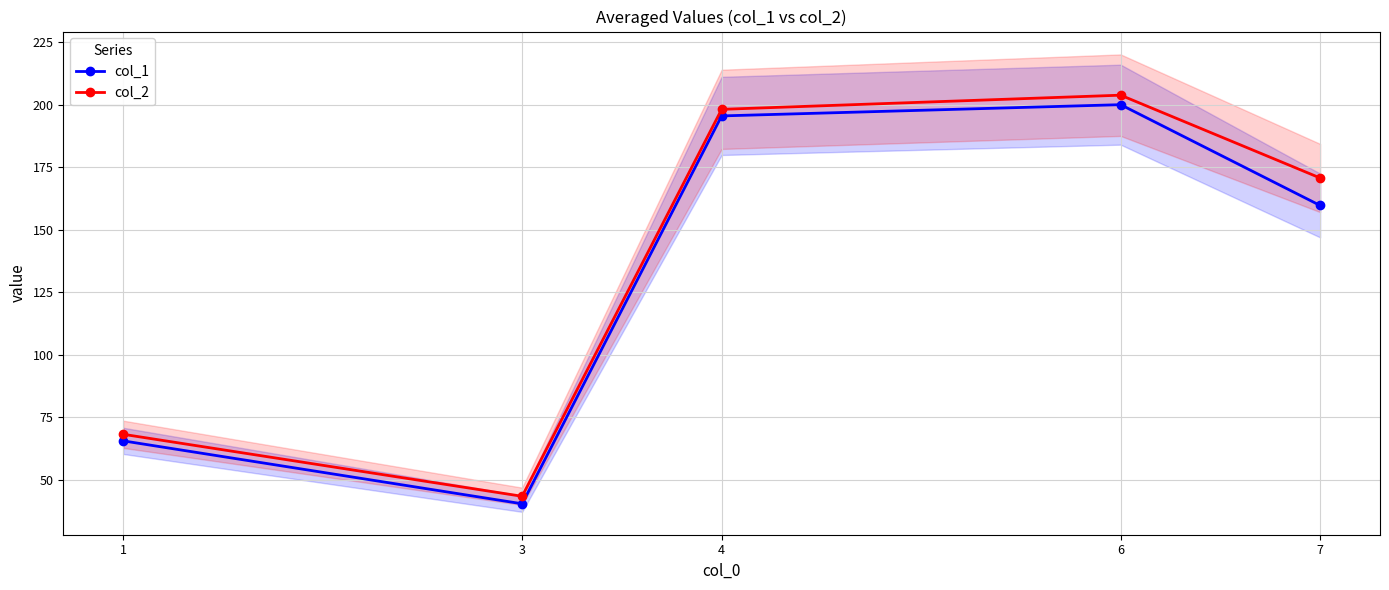

The col_2 series shows 43.4 at 3. True or false?

True